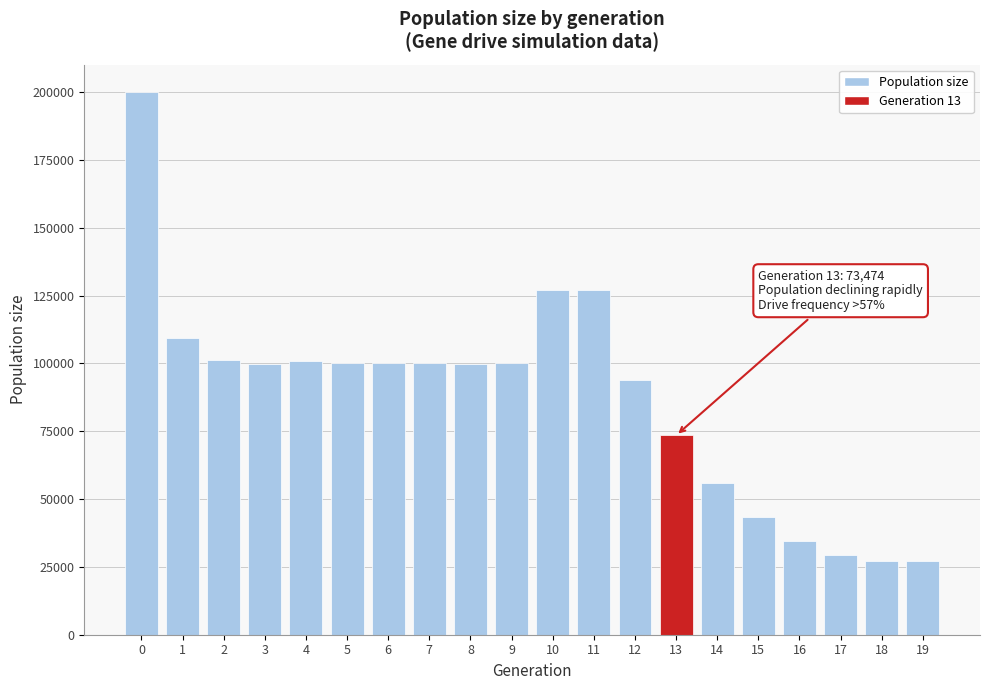

What is the value of the 18th bar from the left?

29367